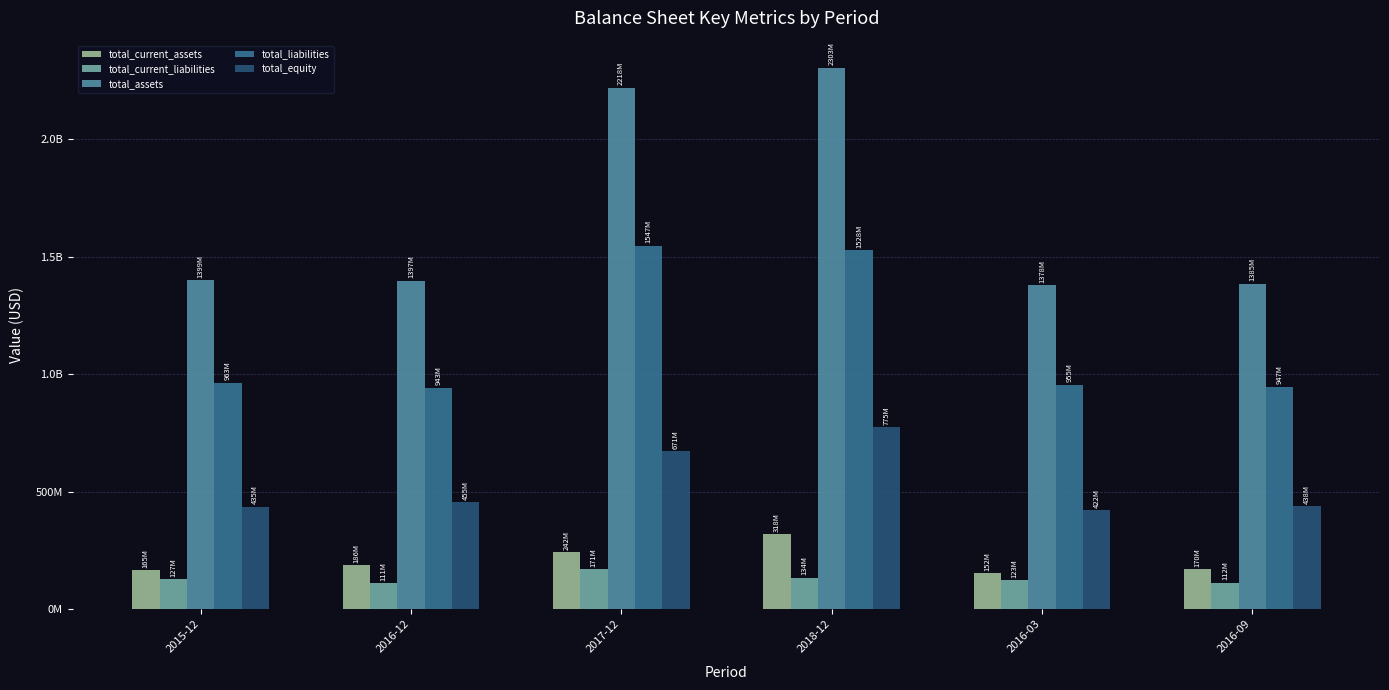

What is the label of the 3rd bar from the right?

2018-12